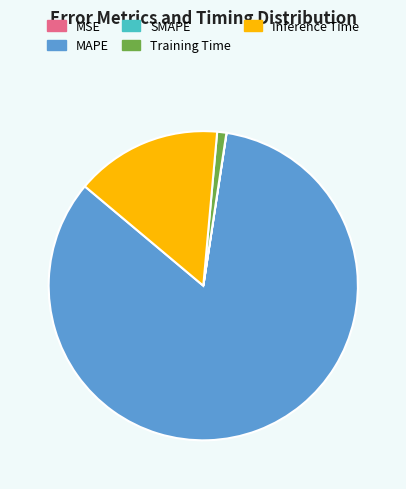

Do MAPE and Training Time together represent more than half of the pie?

Yes